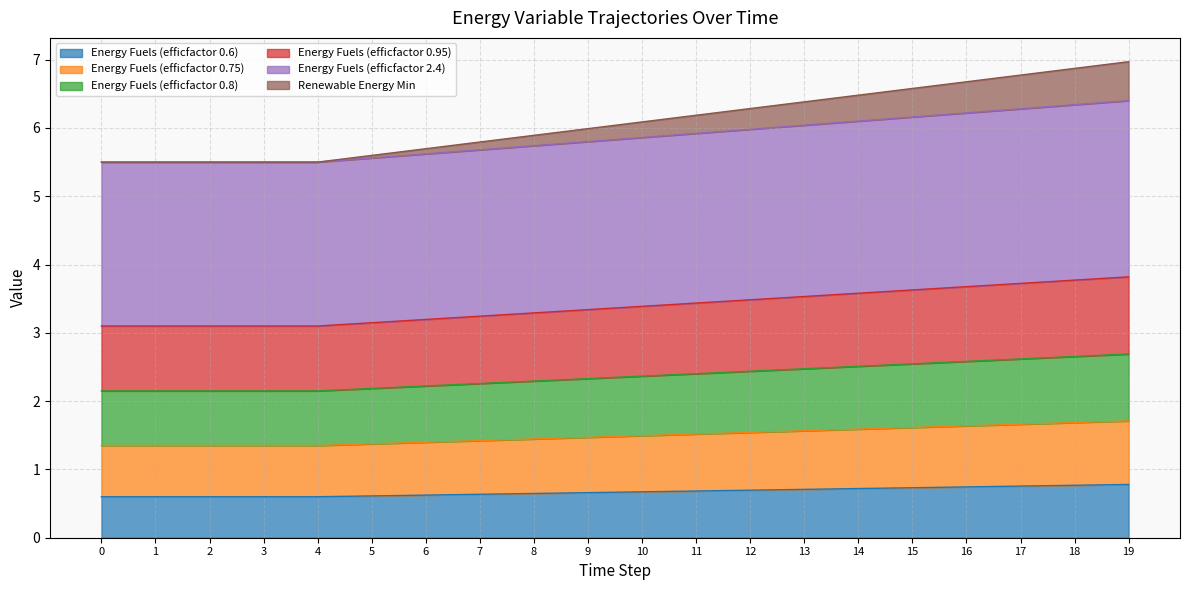

How many data points does each series have?

20